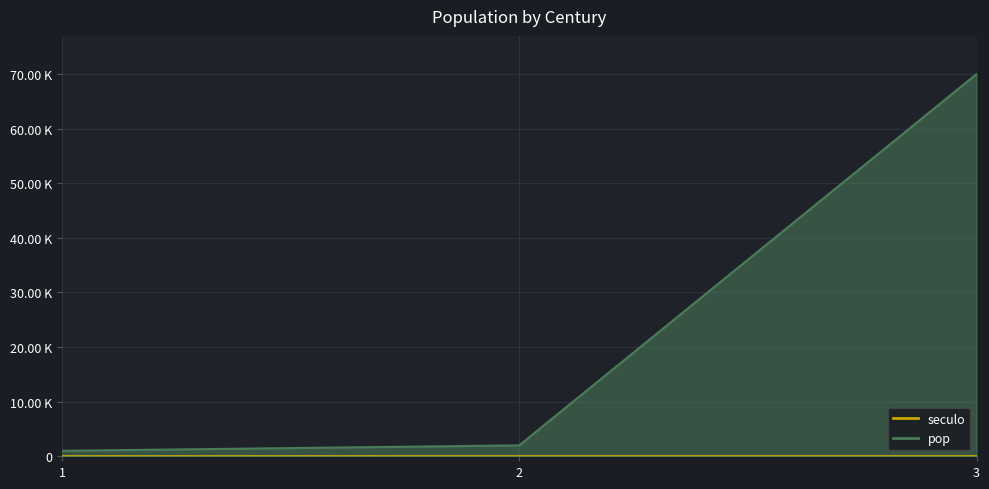

List the series in order of their peak value, lowest first.

seculo, pop